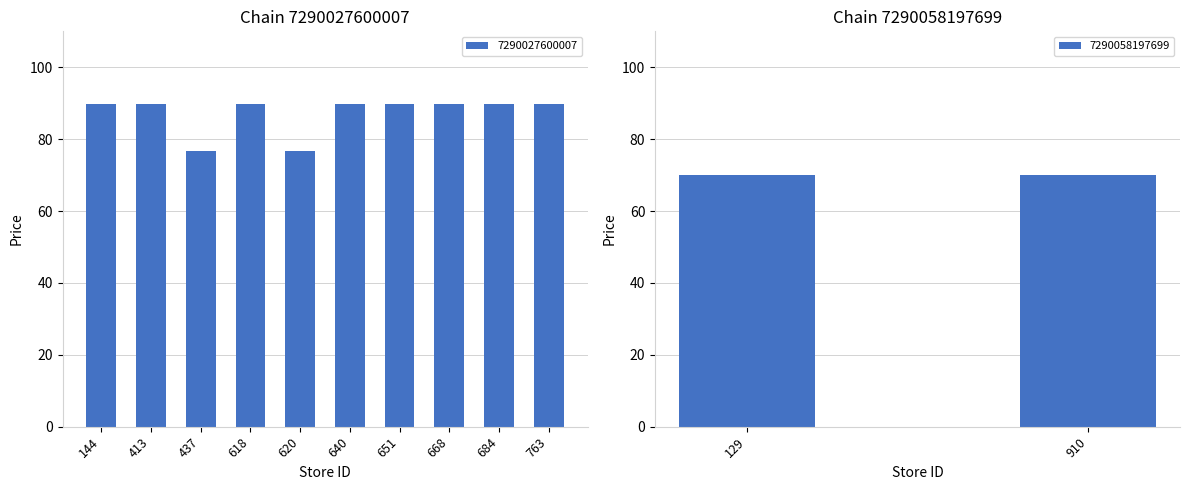

What is the ratio of the value at 684 to the value at 618?

1.0